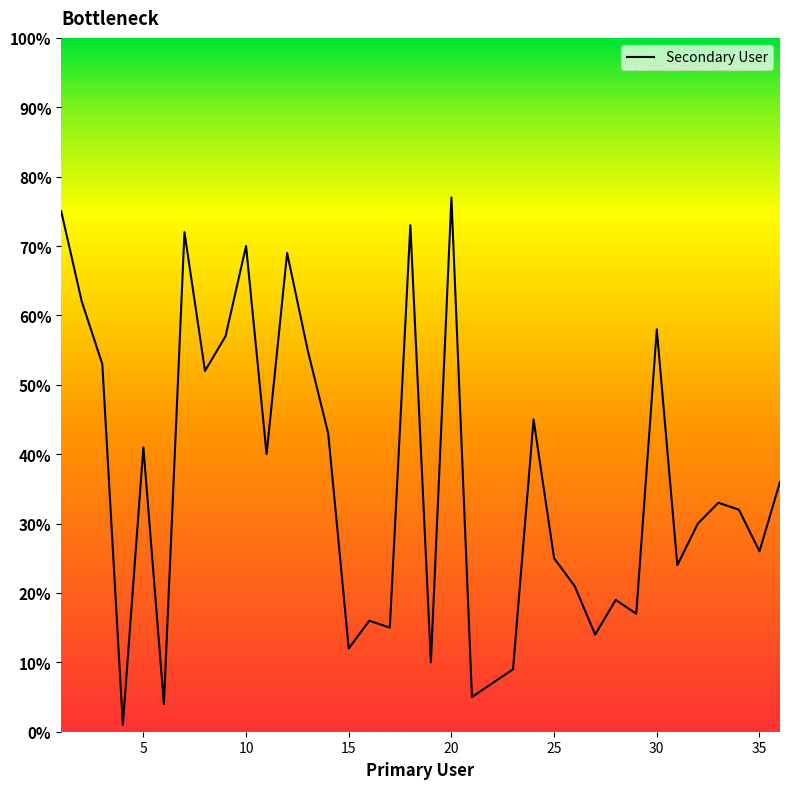

What is the difference between the maximum and minimum values?

76